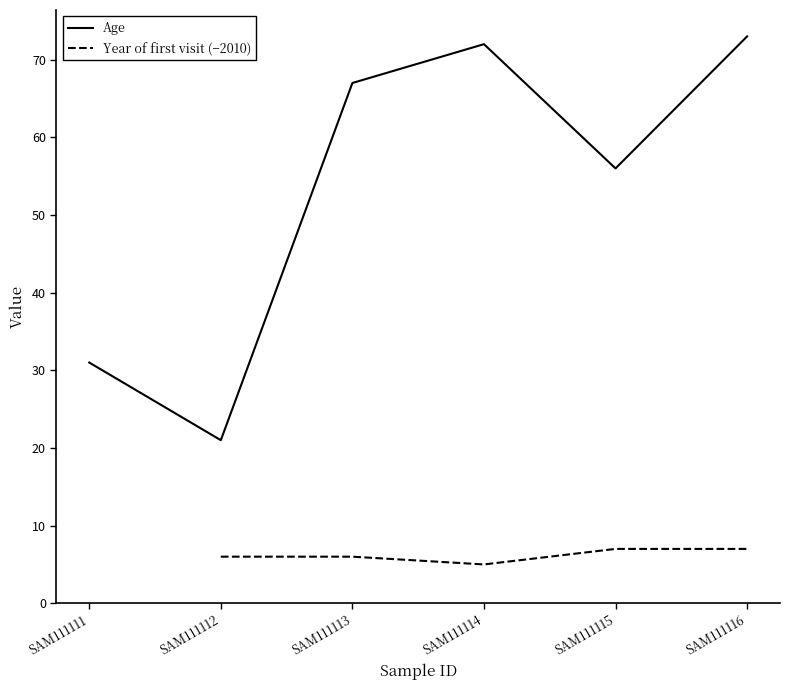

Does the chart have visible grid lines?

No